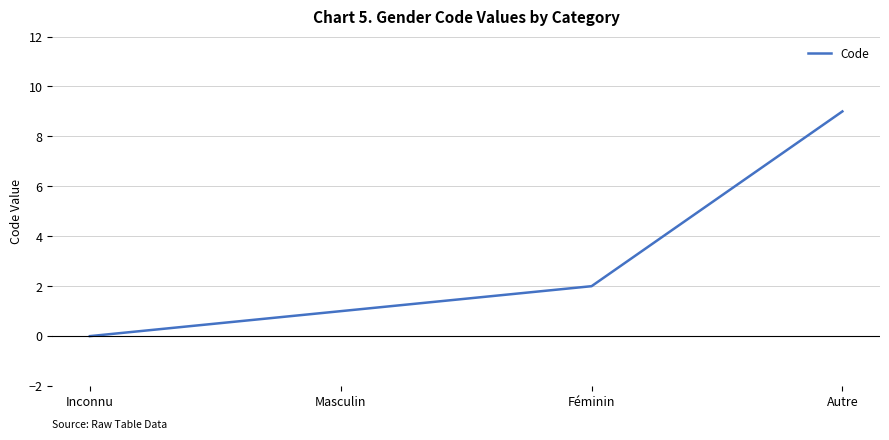

What position from the left is Masculin?

2